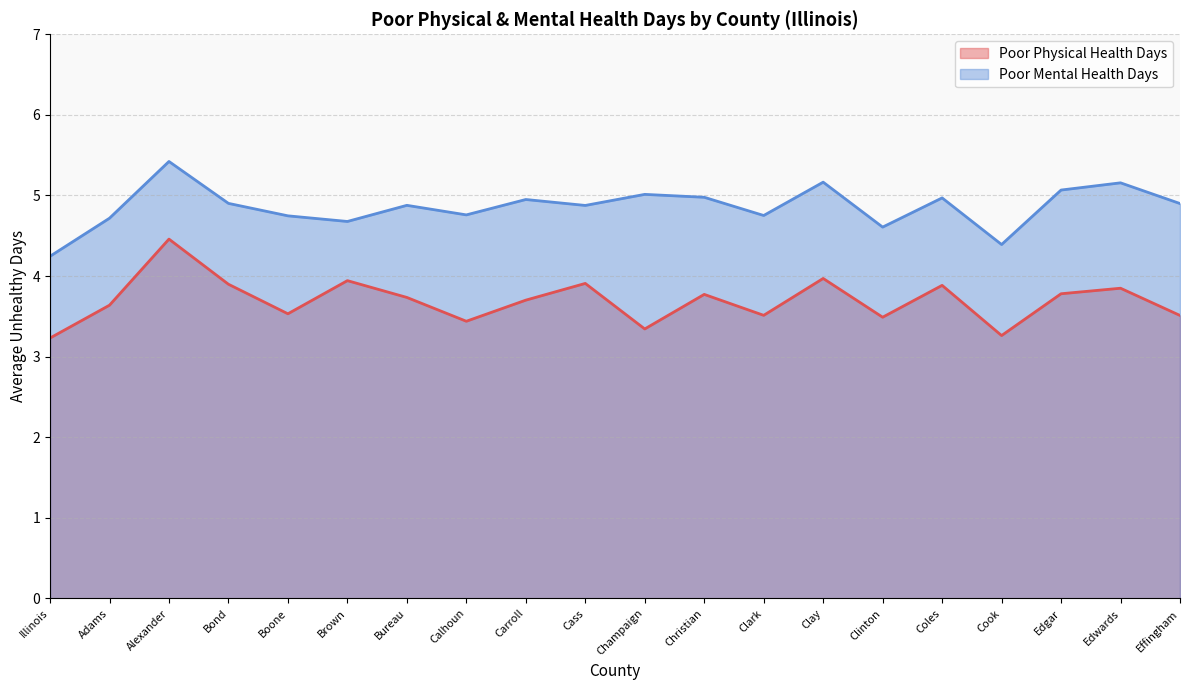

Reading left to right, extract all data points from this chart.

Poor Physical Health Days: 3.2	3.6	4.5	3.9	3.5	3.9	3.7	3.4	3.7	3.9	3.3	3.8	3.5	4.0	3.5	3.9	3.3	3.8	3.8	3.5
Poor Mental Health Days: 4.2	4.7	5.4	4.9	4.7	4.7	4.9	4.8	5.0	4.9	5.0	5.0	4.8	5.2	4.6	5.0	4.4	5.1	5.2	4.9